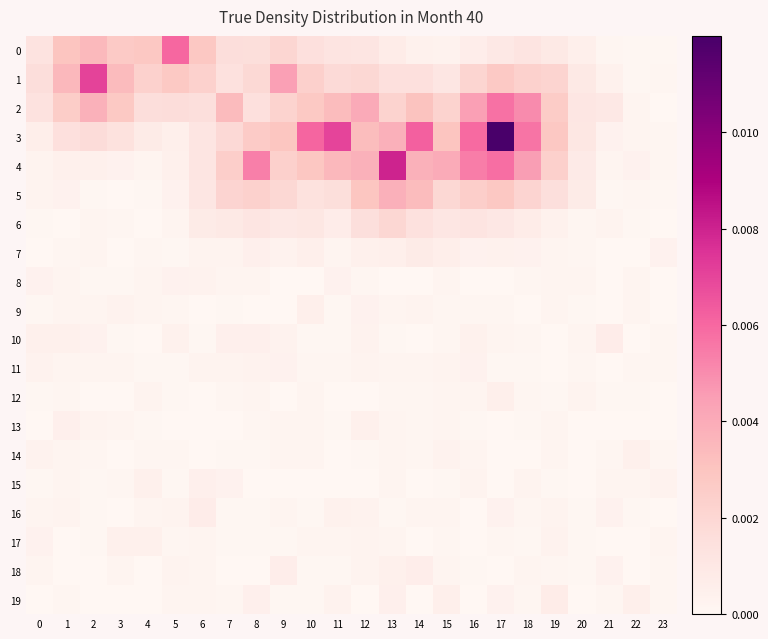

Which series has the widest spread of values?

3